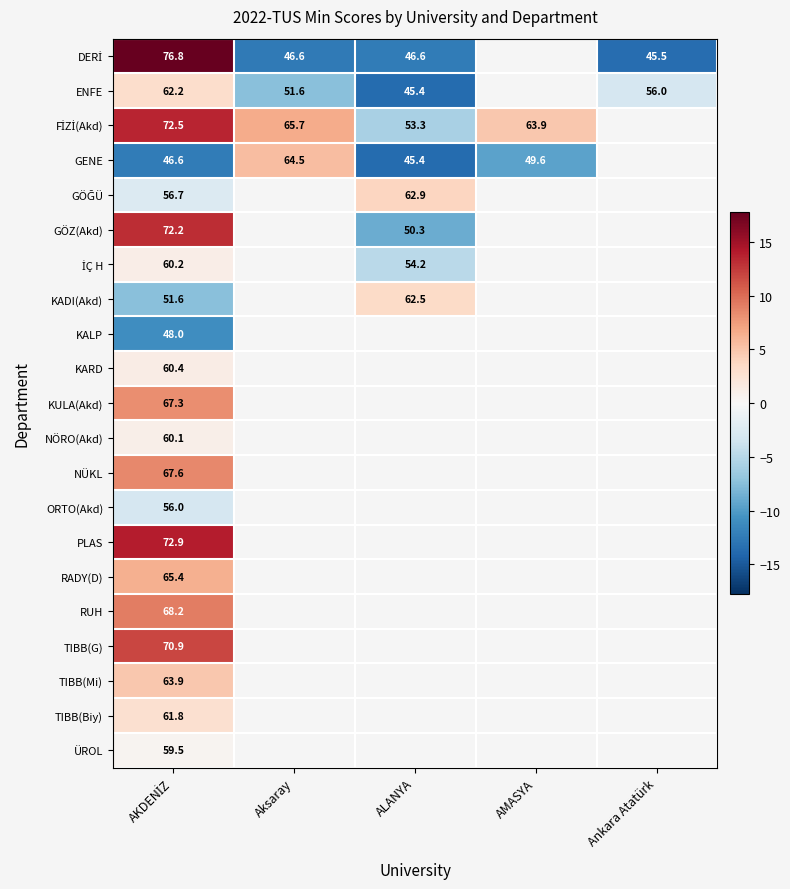

Which category has the highest value in the PLAS series?

AKDENİZ